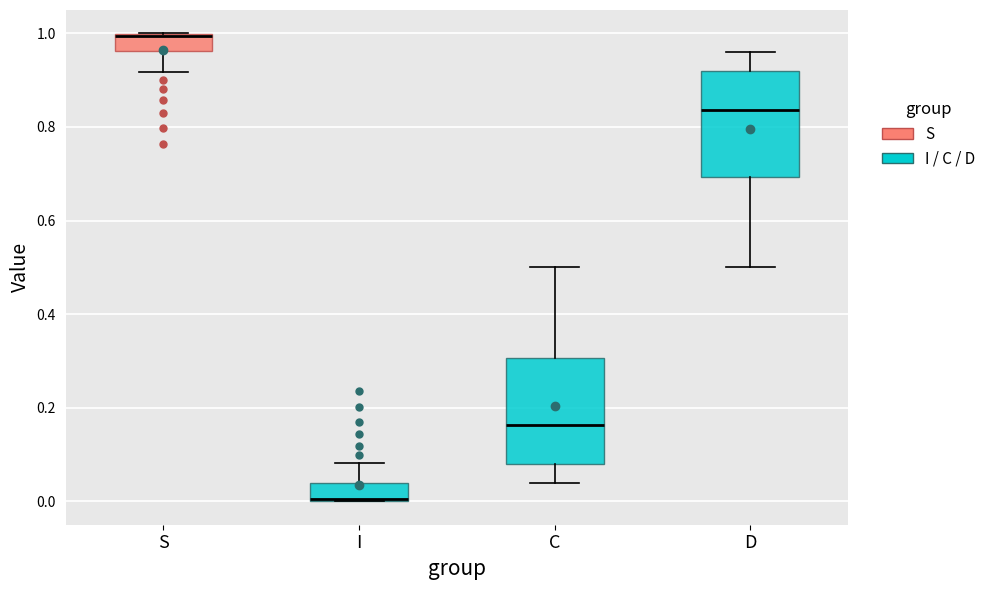

Which box's median line is the lowest?

I